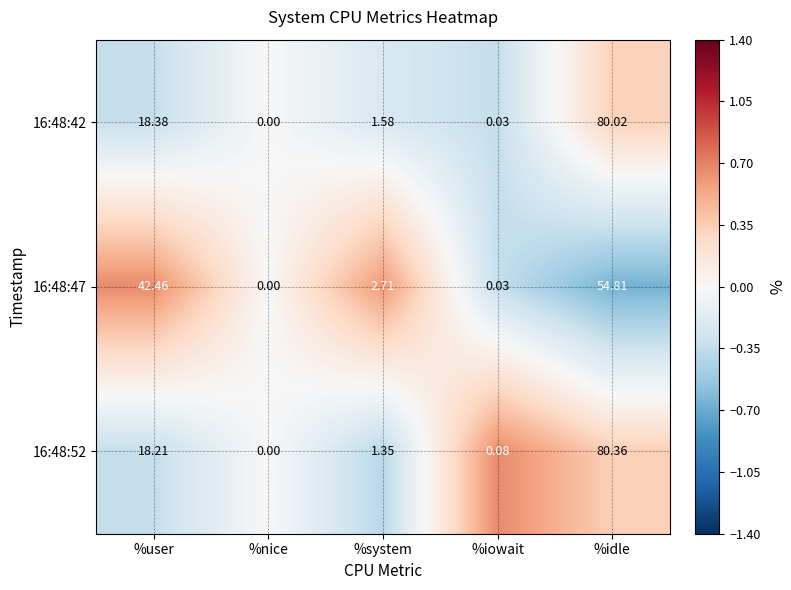

List the series in order of their peak value, highest first.

16:48:52, 16:48:42, 16:48:47